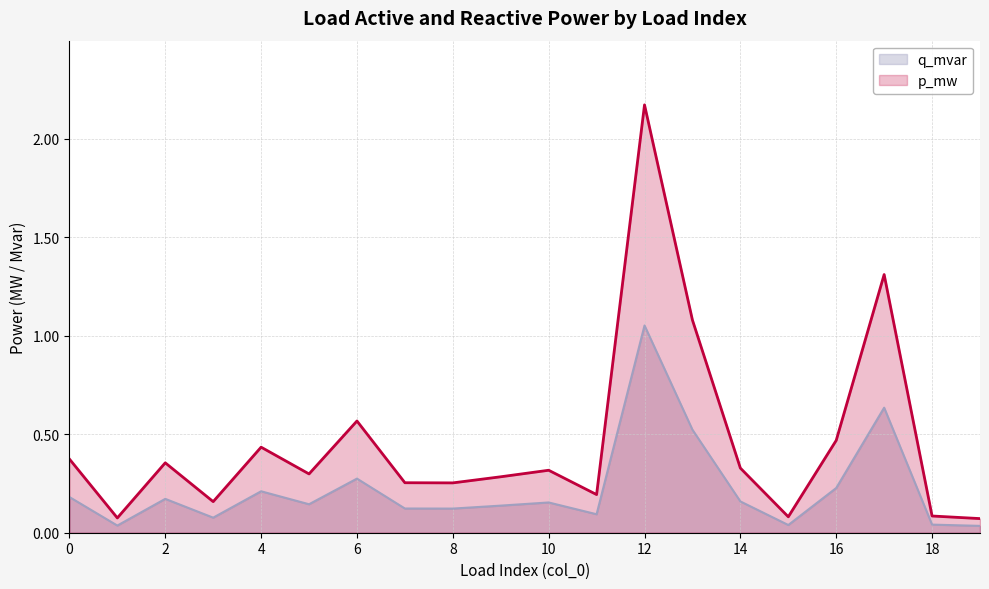

What is the difference between the maximum and minimum values in the p_mw series?

2.1